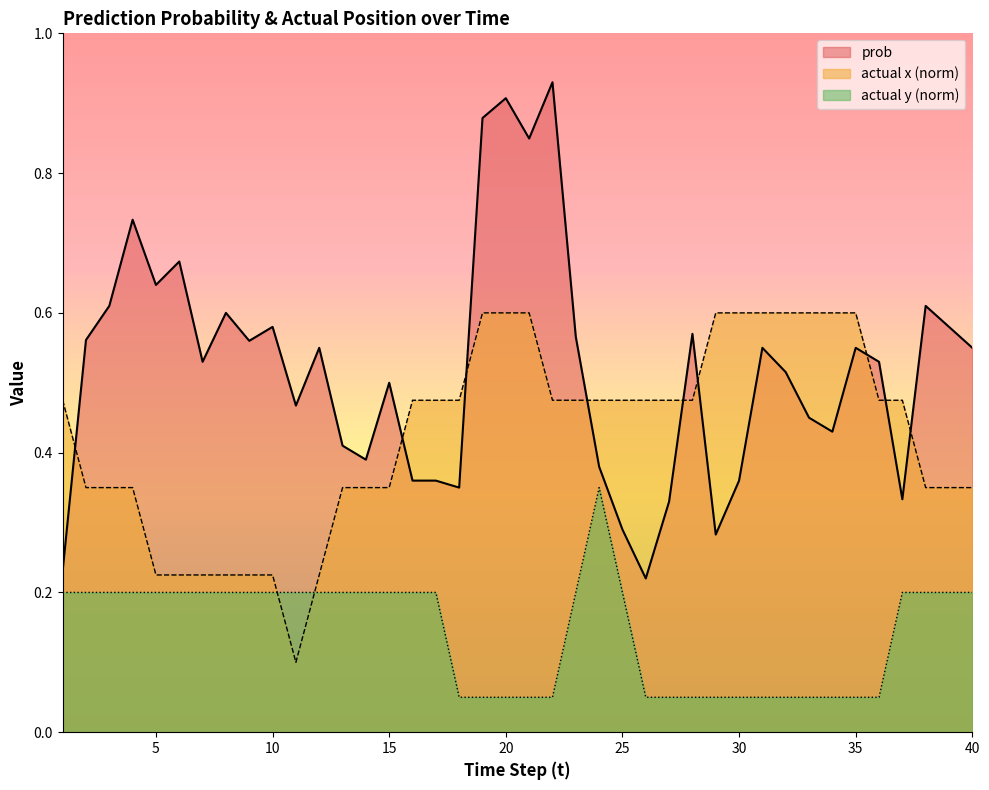

What is the total value across all series at 22?

1.5